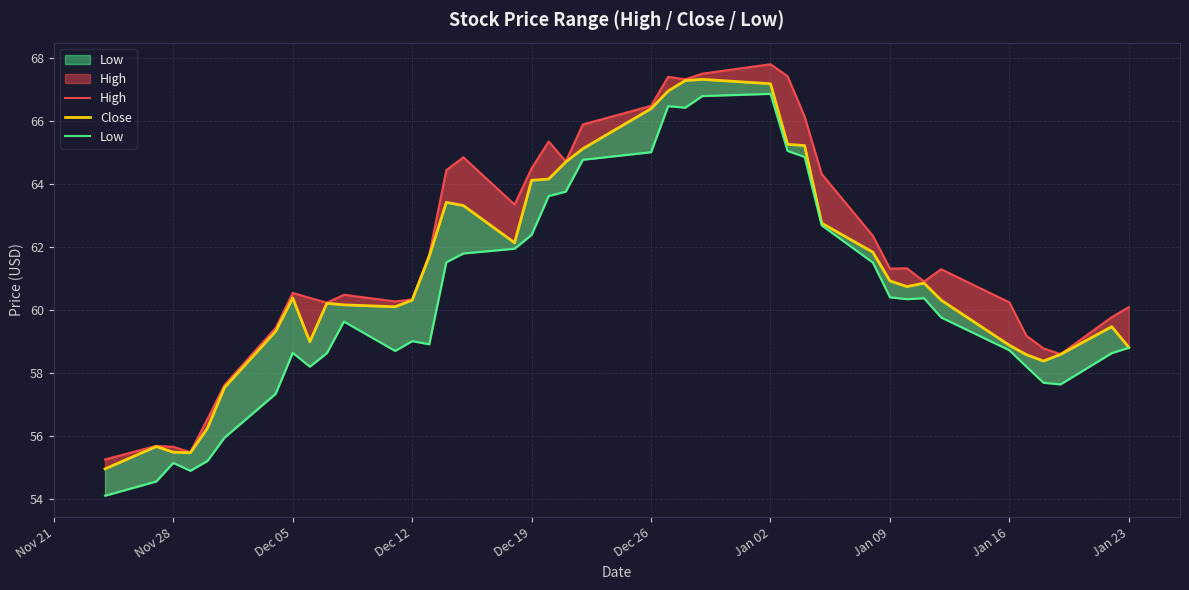

True or false: Close and Low intersect in this chart.

False